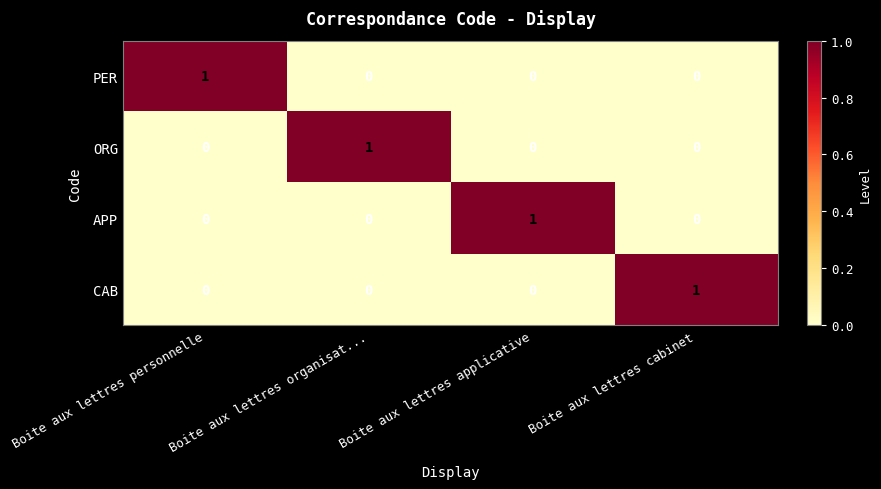

What is the maximum value shown in the chart?

1